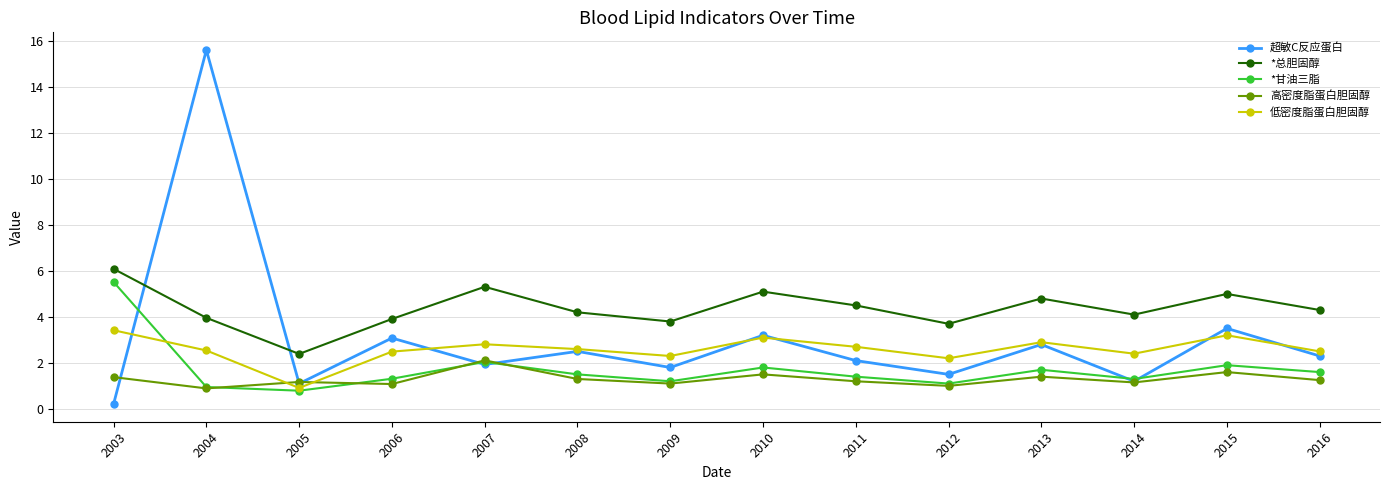

At which category is the sum across all series the highest?

2004